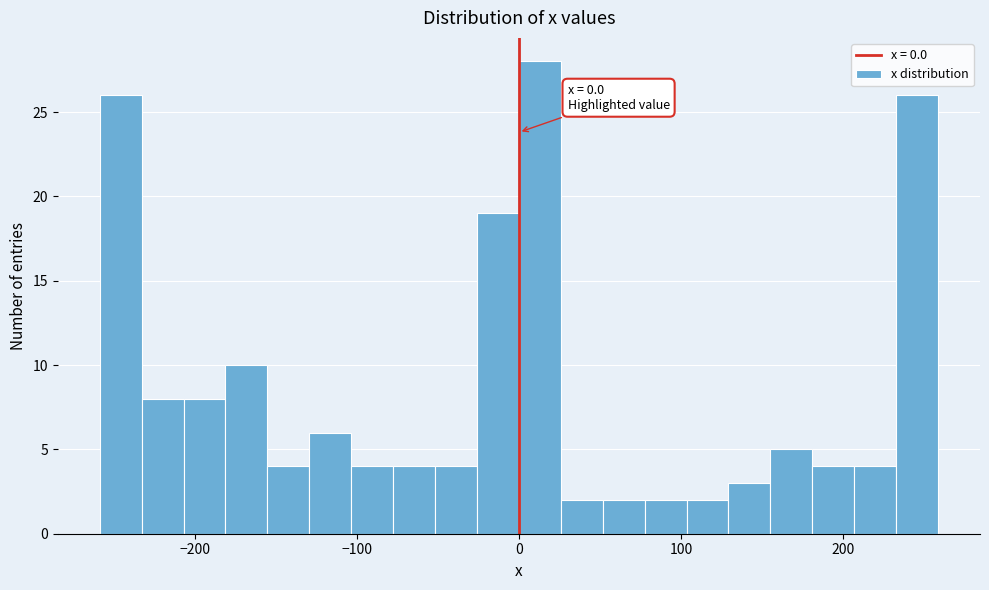

Read against the x-axis, roughly where is the centre of the tallest bar?

10